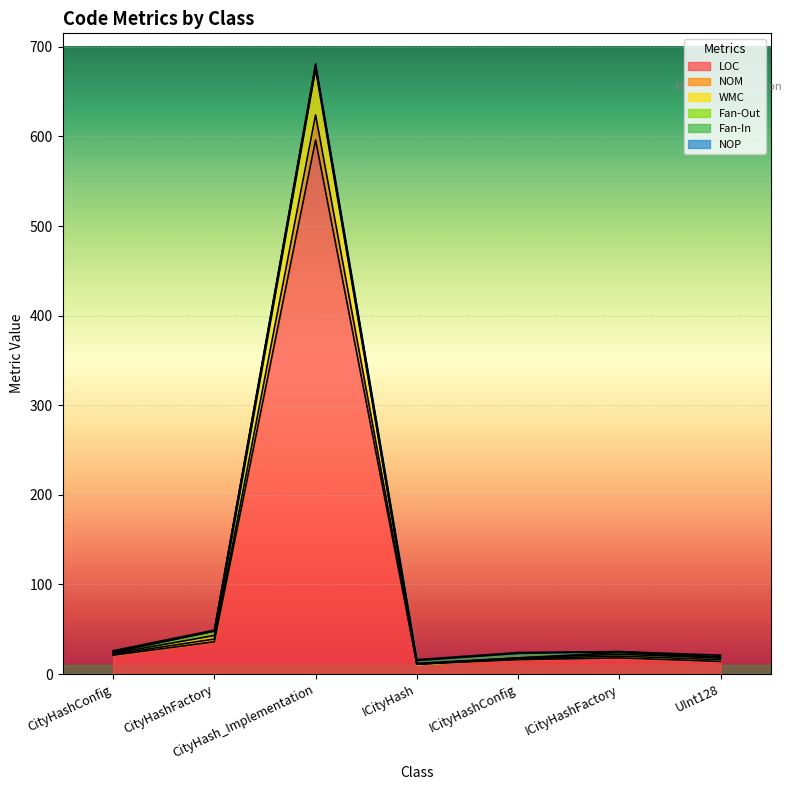

What is the greatest value displayed?

678